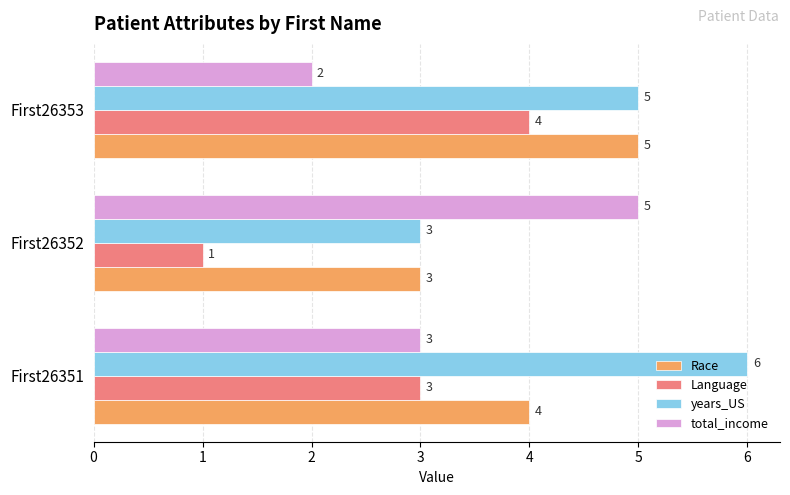

True or false: Race has a value of 5 at First26352.

False